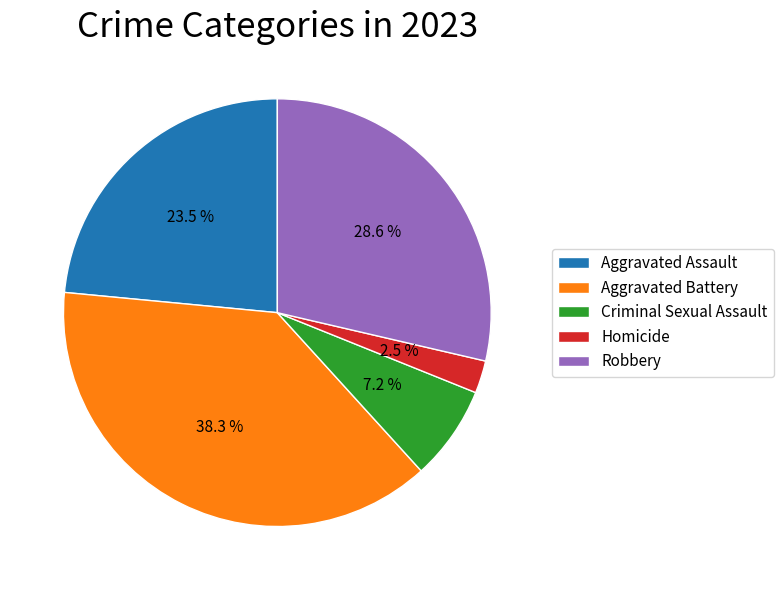

Between Aggravated Battery and Aggravated Assault, which is larger?

Aggravated Battery